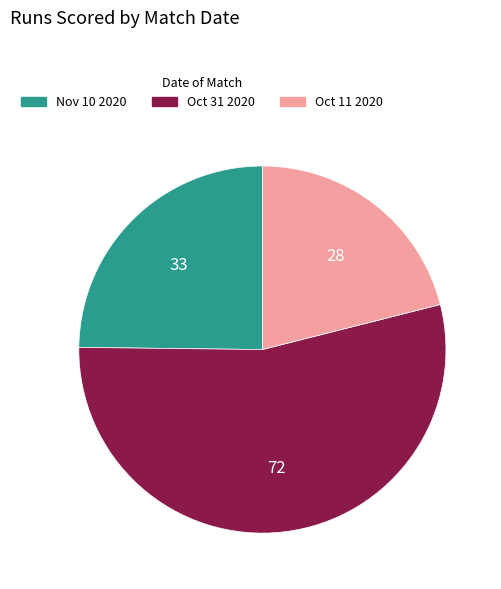

Combined, do Nov 10 2020 and Oct 31 2020 account for over 50%?

Yes